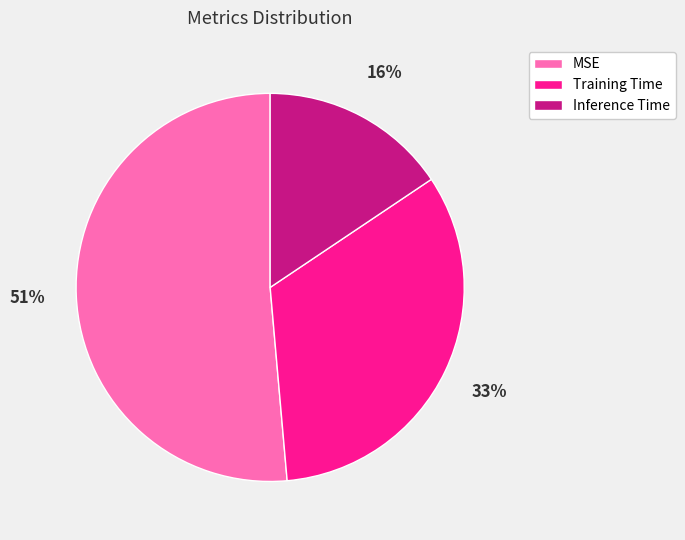

To the nearest percent, what percentage of the pie is Inference Time?

16%